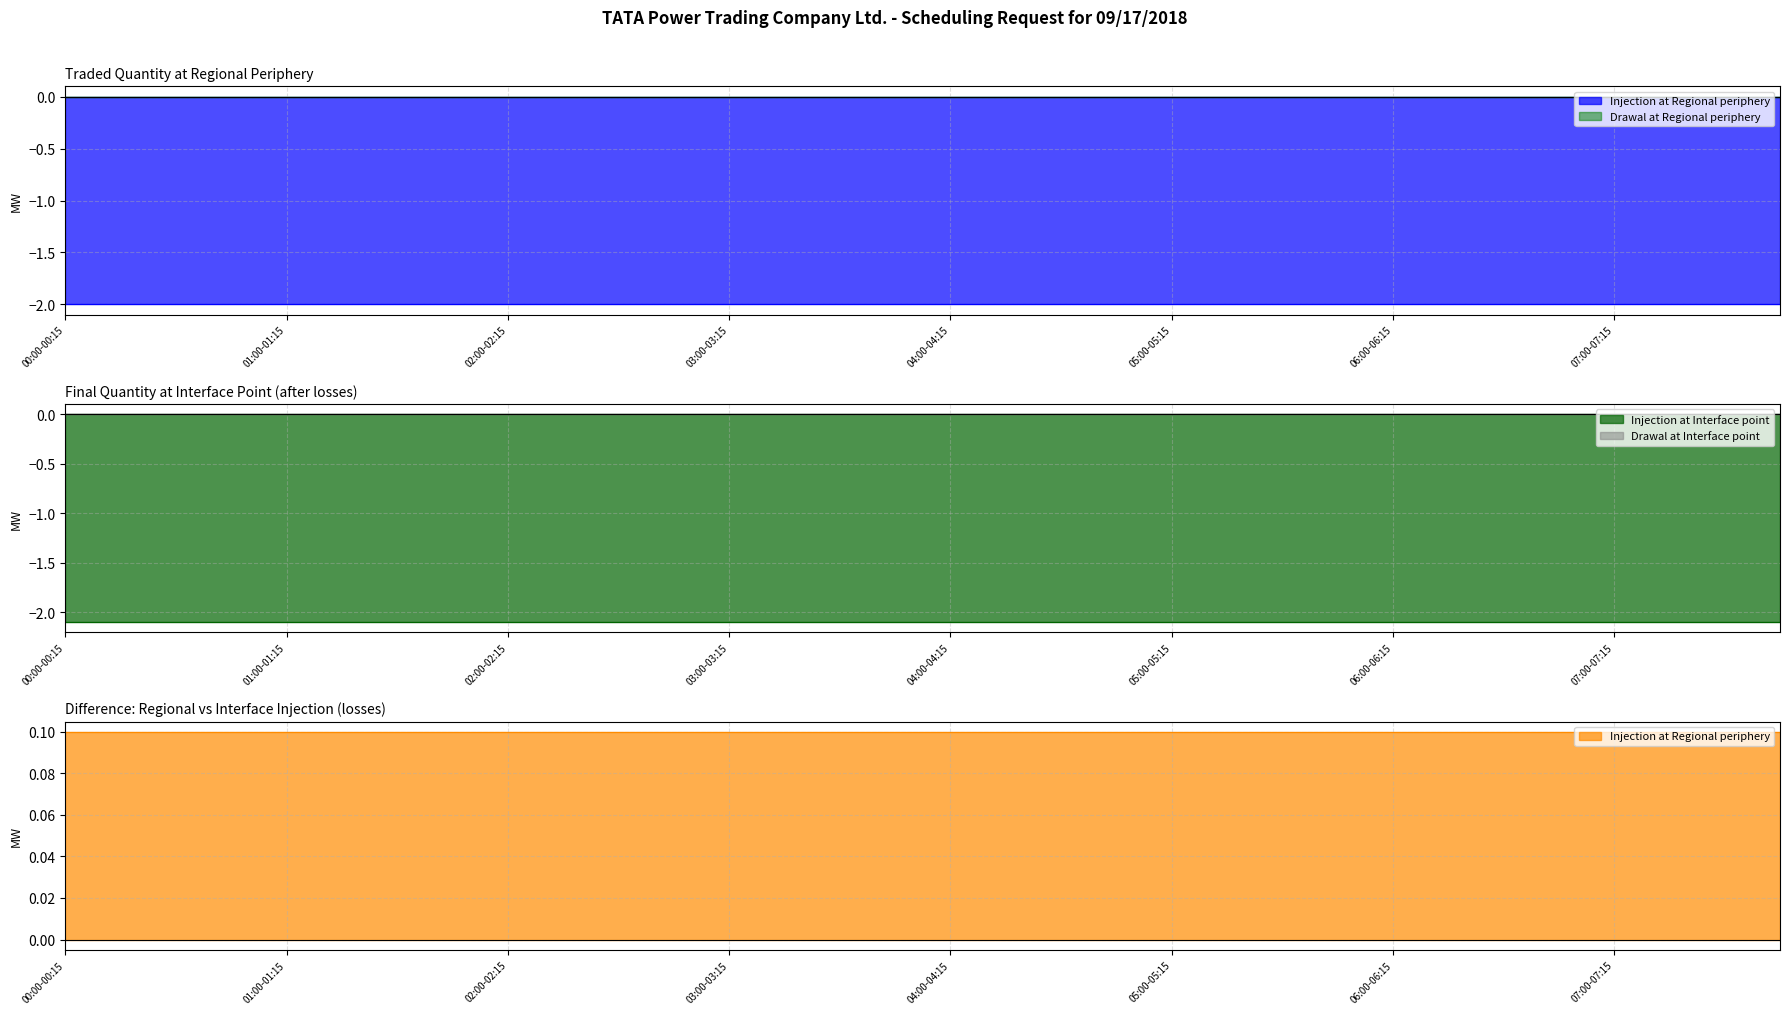

Between 05:45-06:00 and 03:15-03:30, which is larger?

05:45-06:00